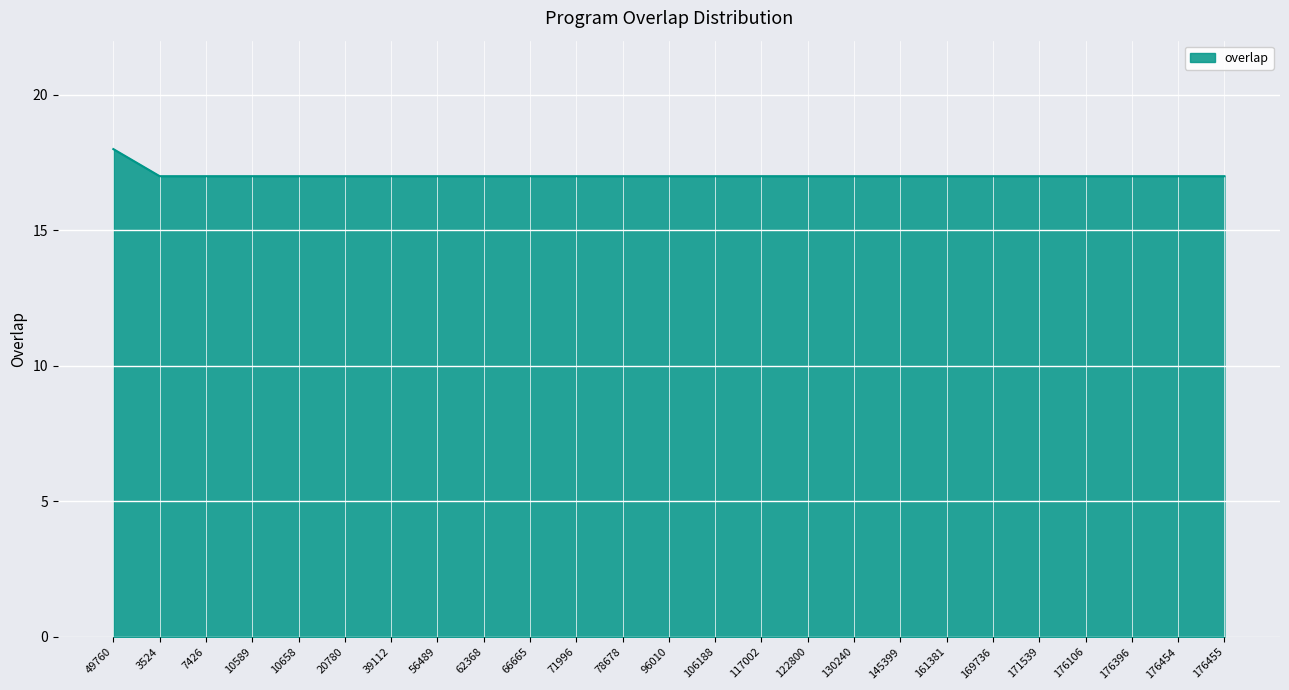

Approximately how many times larger is the value at 176454 compared to 122800?

1.0